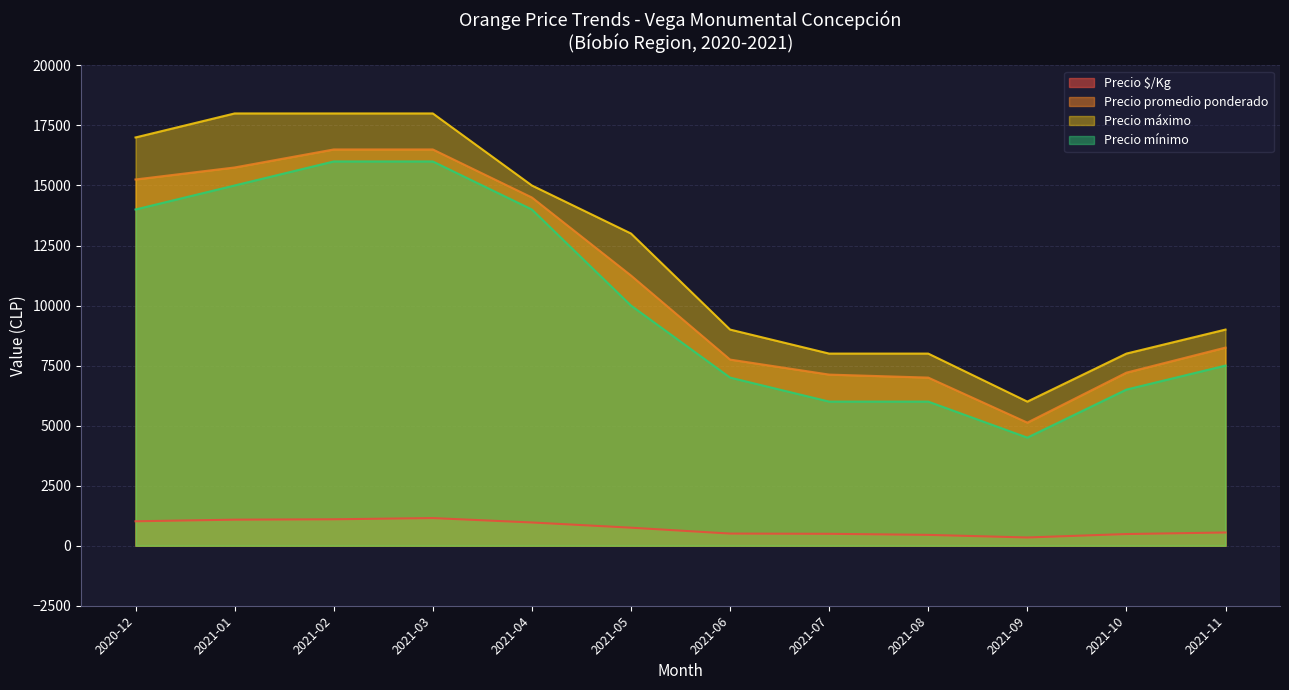

Which has a higher value, 2021-02-04 or 2021-03-30?

2021-03-30